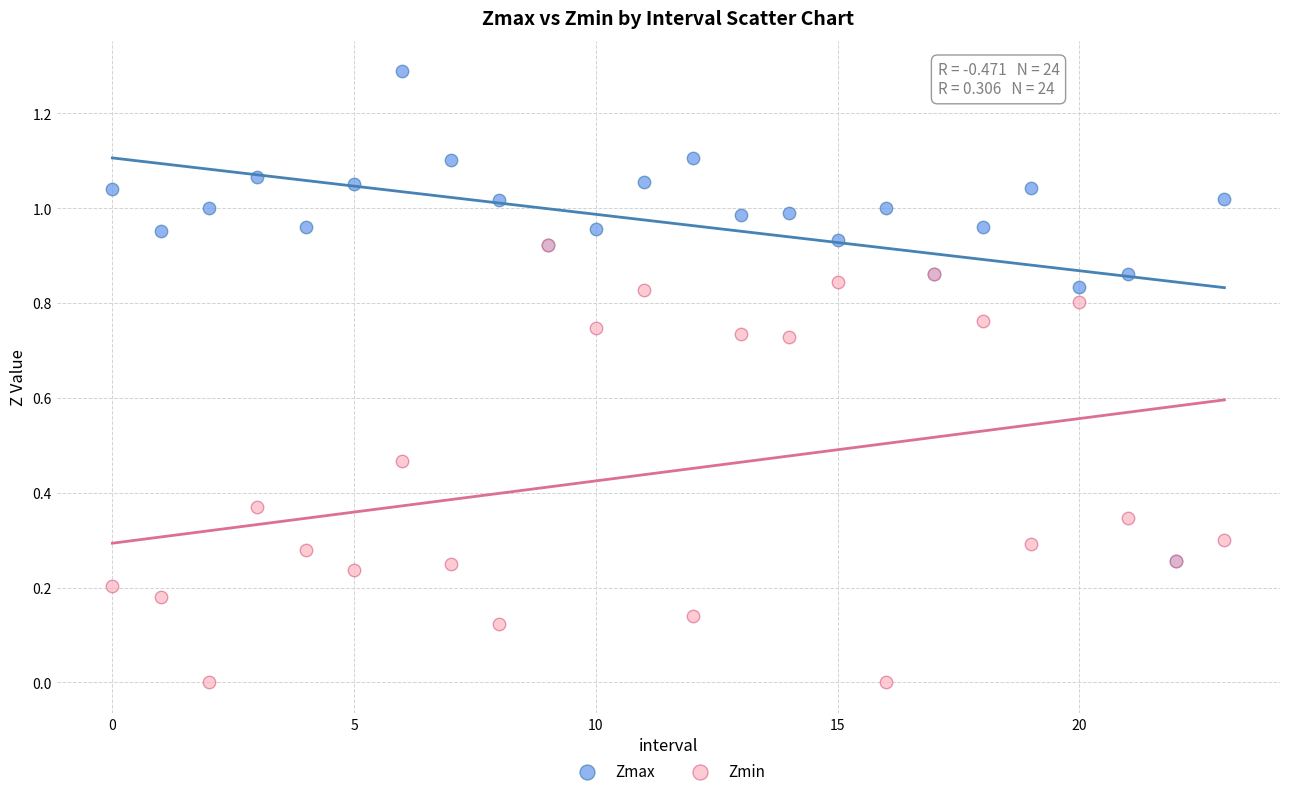

What are all the series names shown in the legend?

Zmax, Zmin